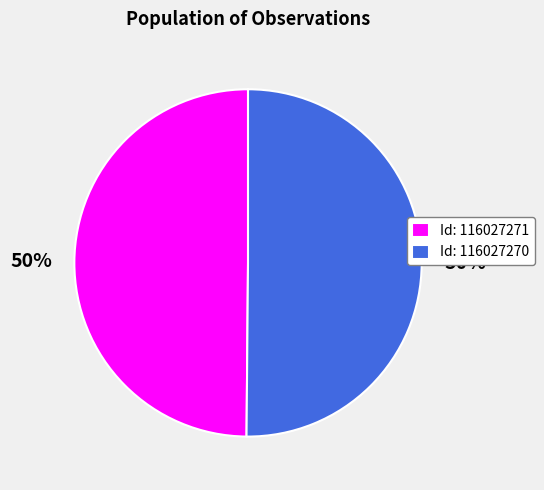

Do Id: 116027270 and Id: 116027271 together represent more than half of the pie?

Yes